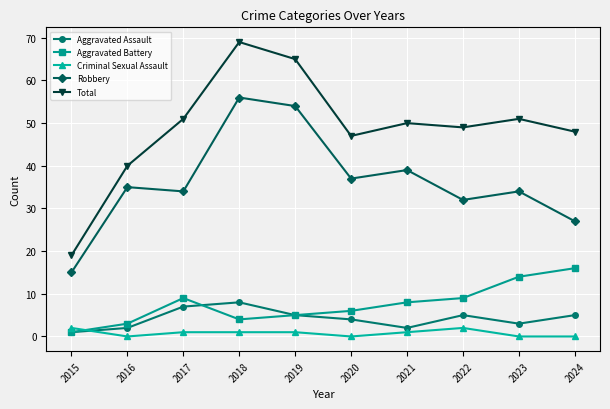

Rank the series by their maximum value, from highest to lowest.

Total, Robbery, Aggravated Battery, Aggravated Assault, Criminal Sexual Assault